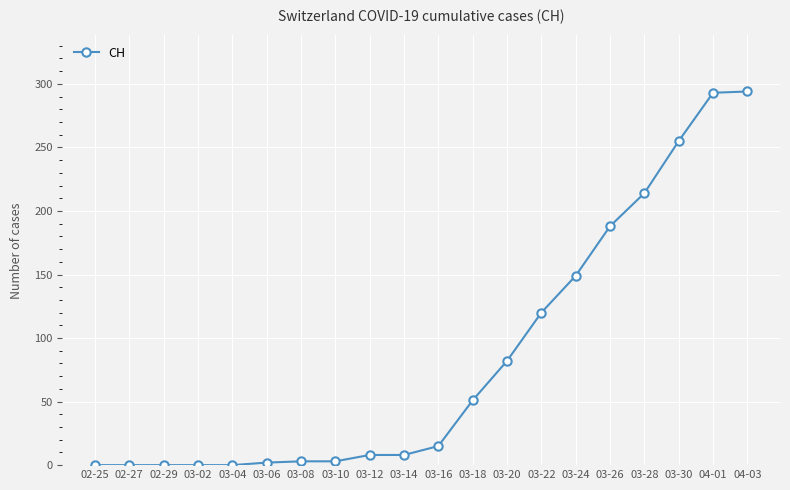

What is the maximum value shown in the chart?

294